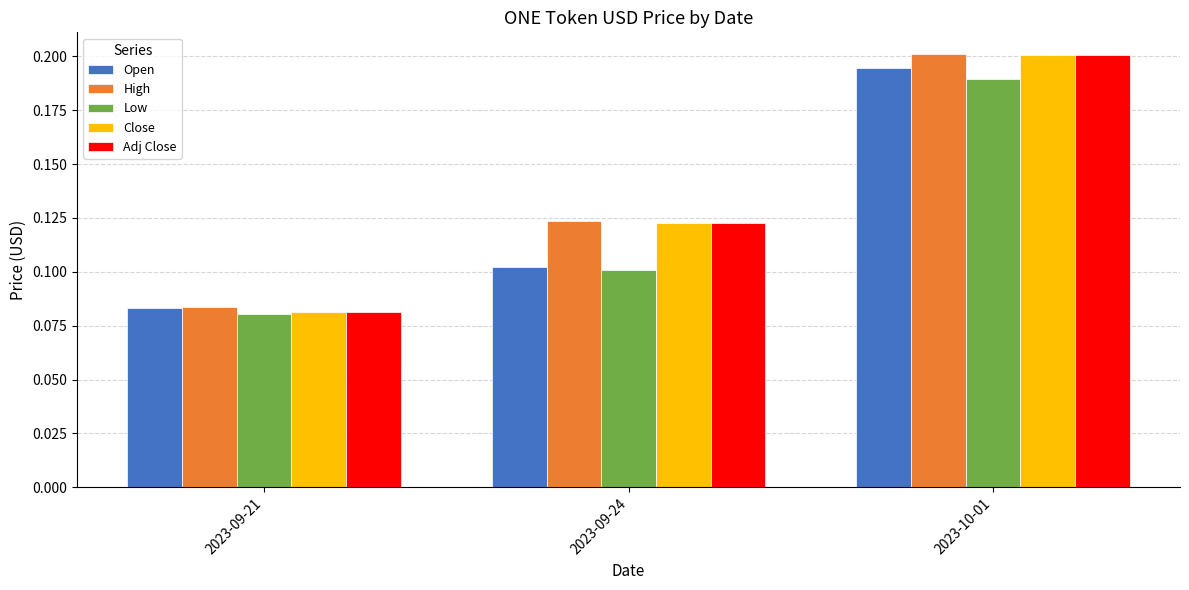

Rank the categories by Low value from lowest to highest.

2023-09-21, 2023-09-24, 2023-10-01